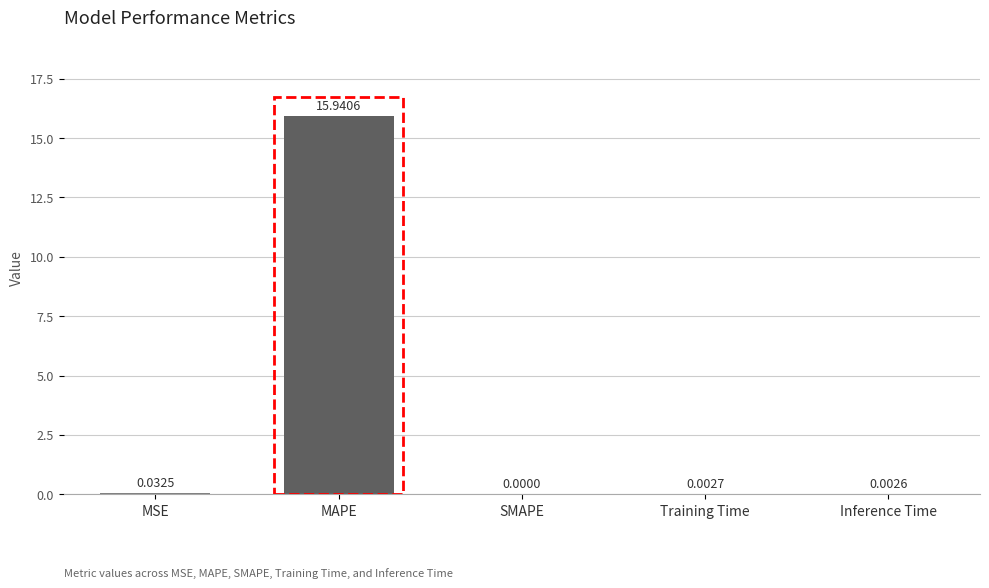

Which has a higher value, SMAPE or MSE?

MSE